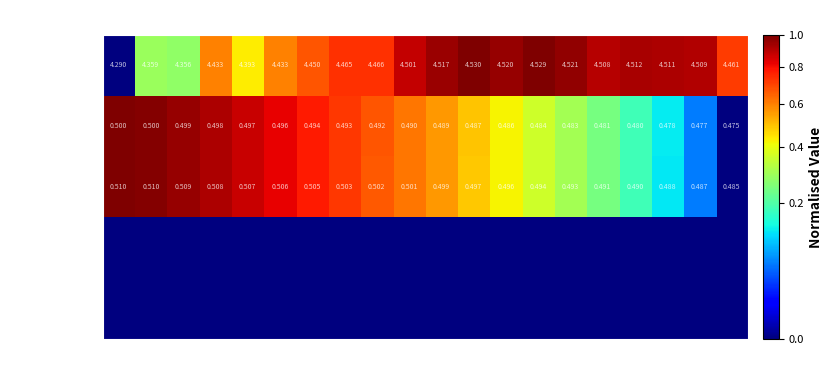

What is the spread (max minus min) of values at 17?

0.9